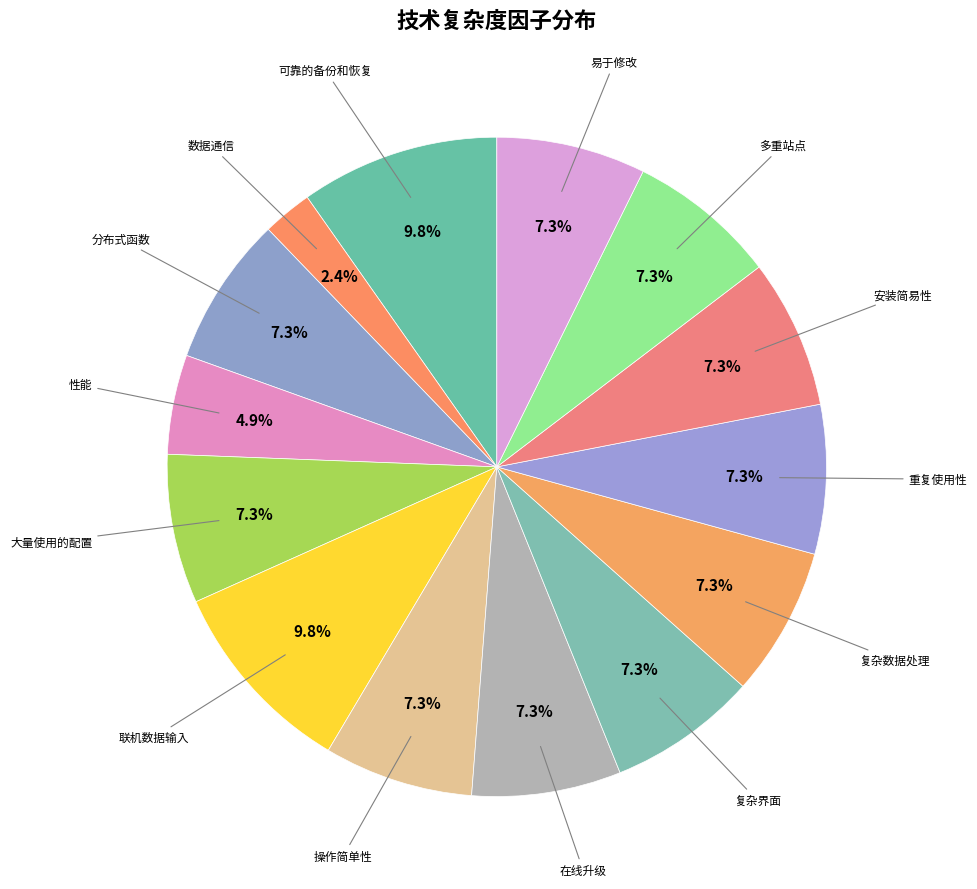

Count the number of slices in the pie.

14